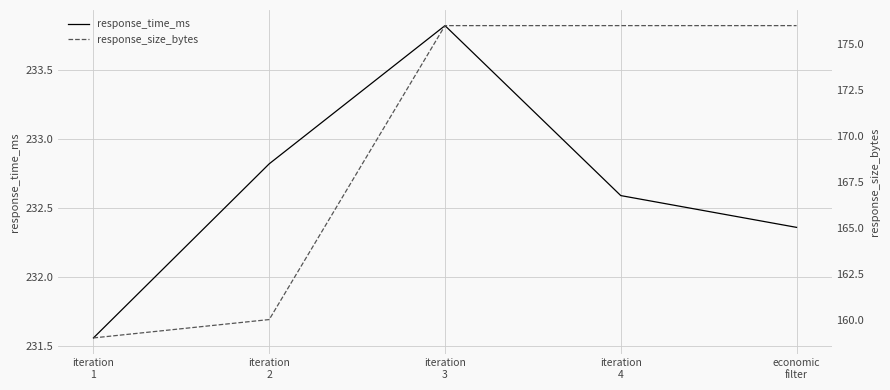

Reading left to right, list all the values displayed in this chart.

response_time_ms: 231.6	232.8	233.8	232.6	232.4
response_size_bytes: 159.0	160.0	176.0	176.0	176.0